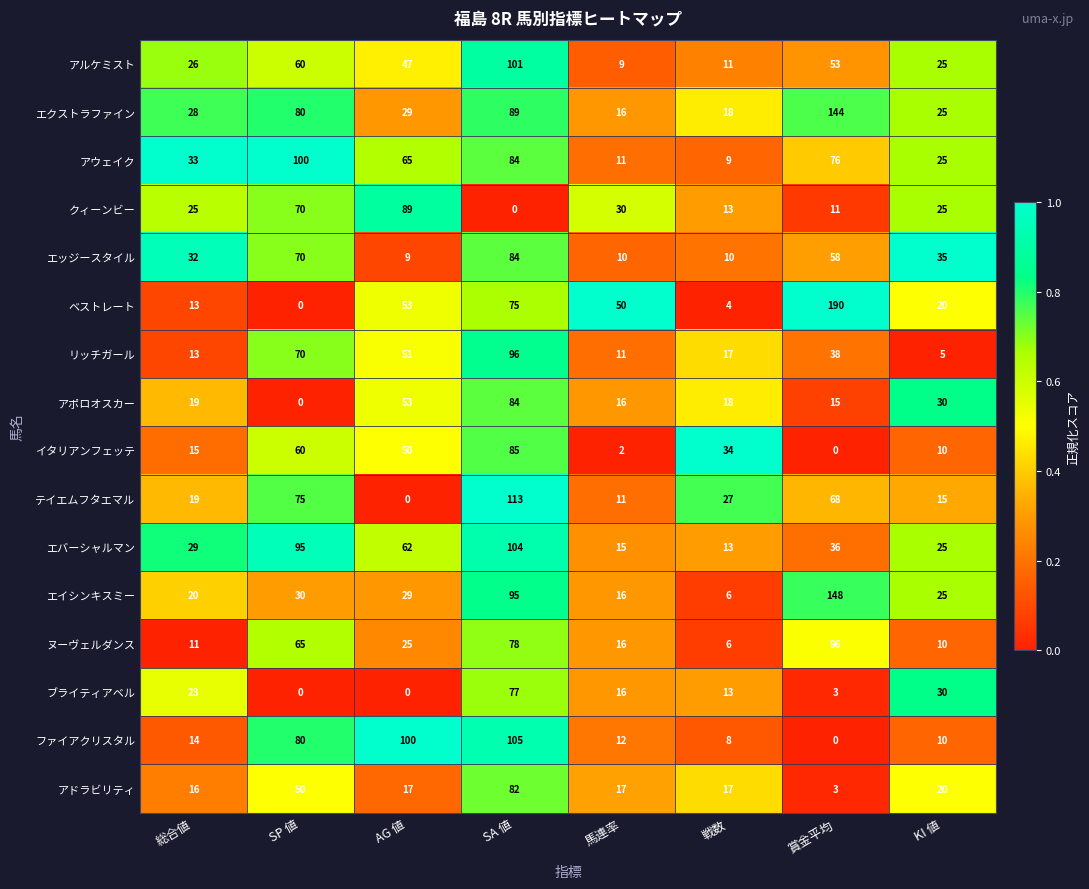

True or false: エイシンキスミー has a value of 148 at 賞金平均.

True